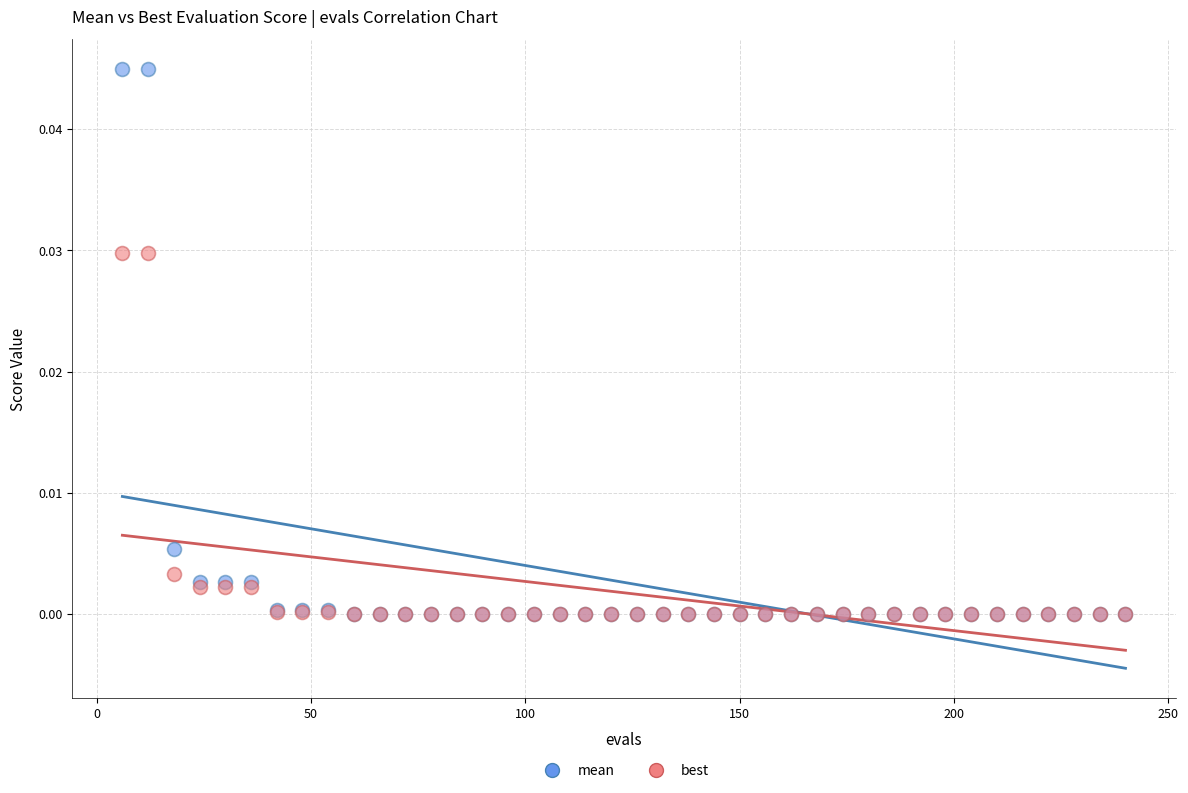

Which series has the widest spread of Y values?

mean